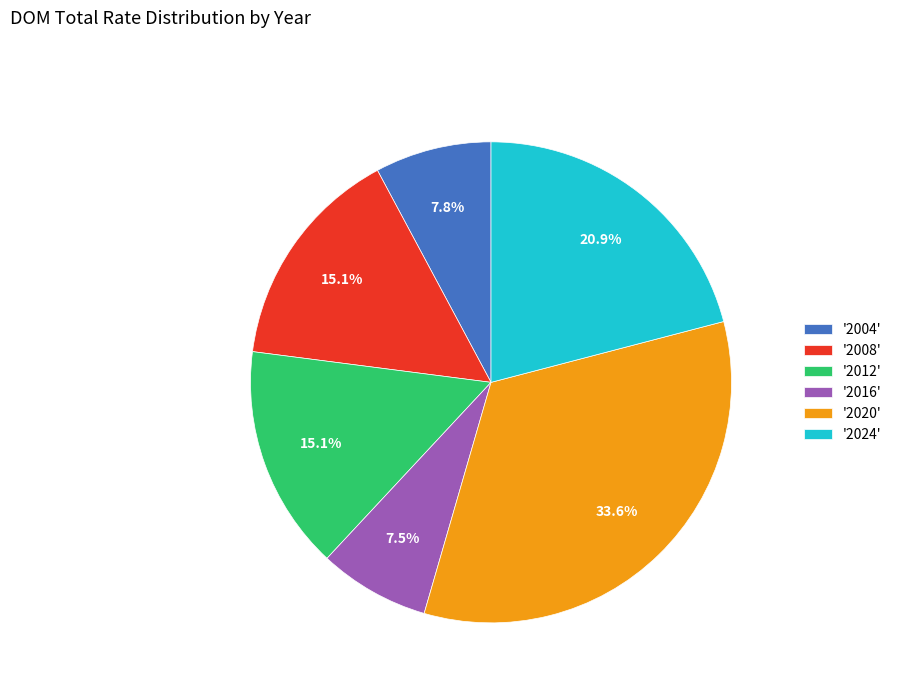

What is the largest slice in the pie chart?

'2020'